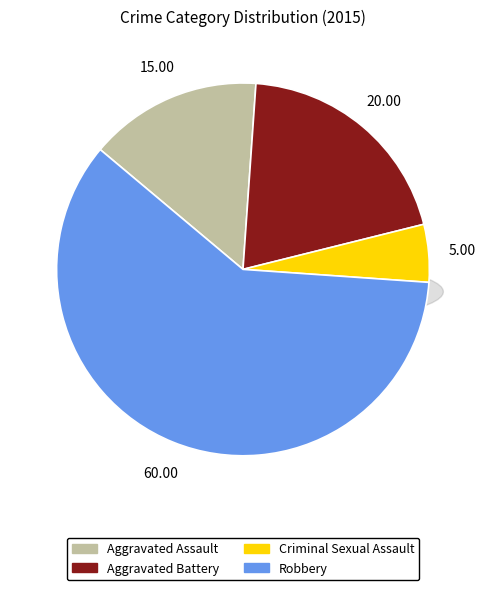

What portion of the pie excludes Aggravated Assault?

85.0%